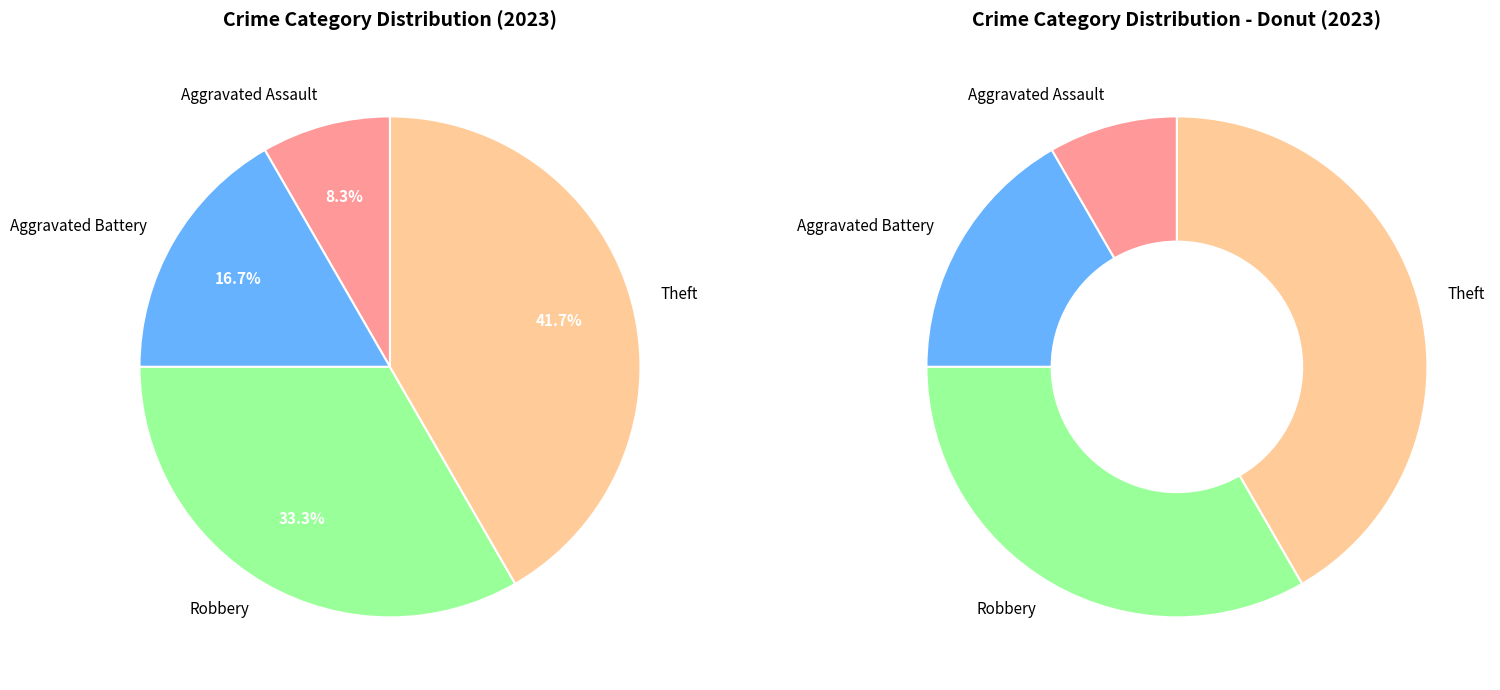

Which slice is the smallest?

Aggravated Assault